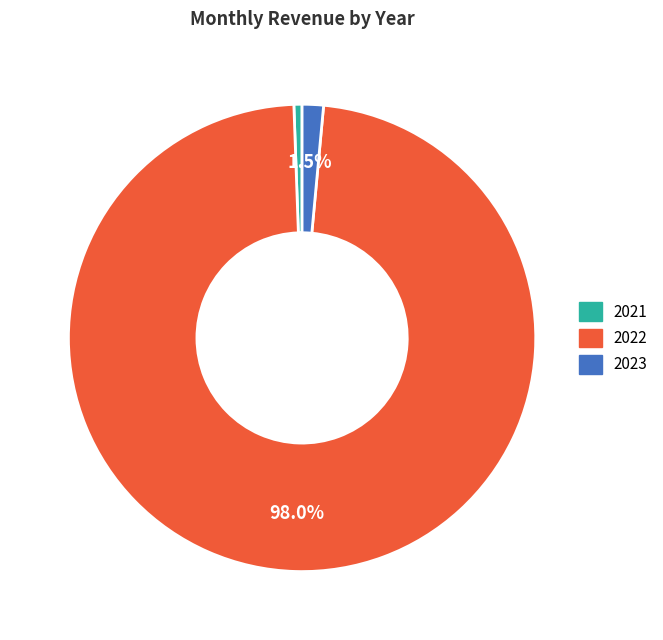

What is the largest slice in the pie chart?

2022